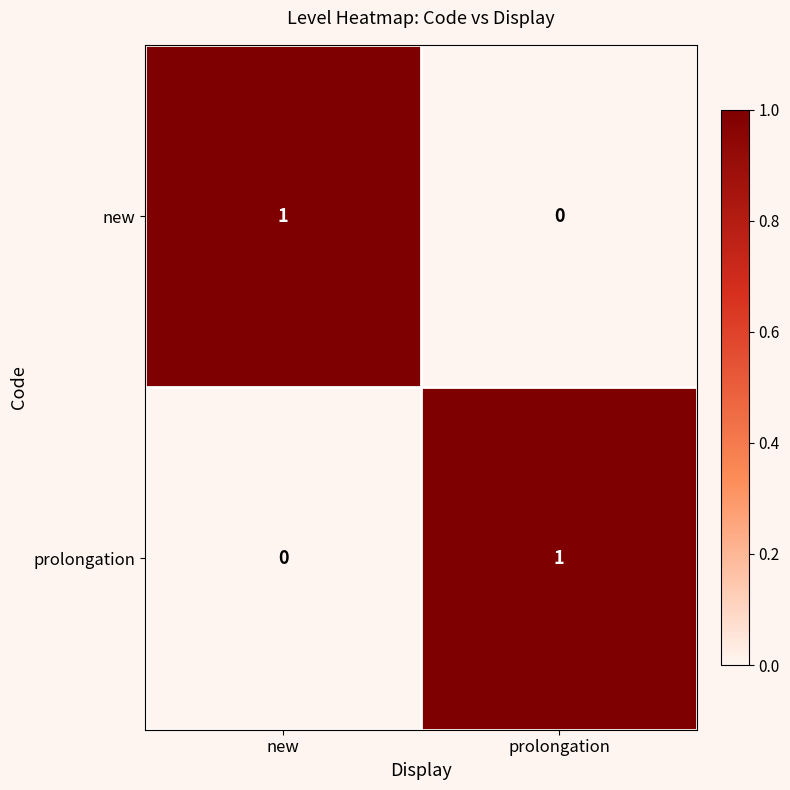

What is the spread (max minus min) of values at new?

1